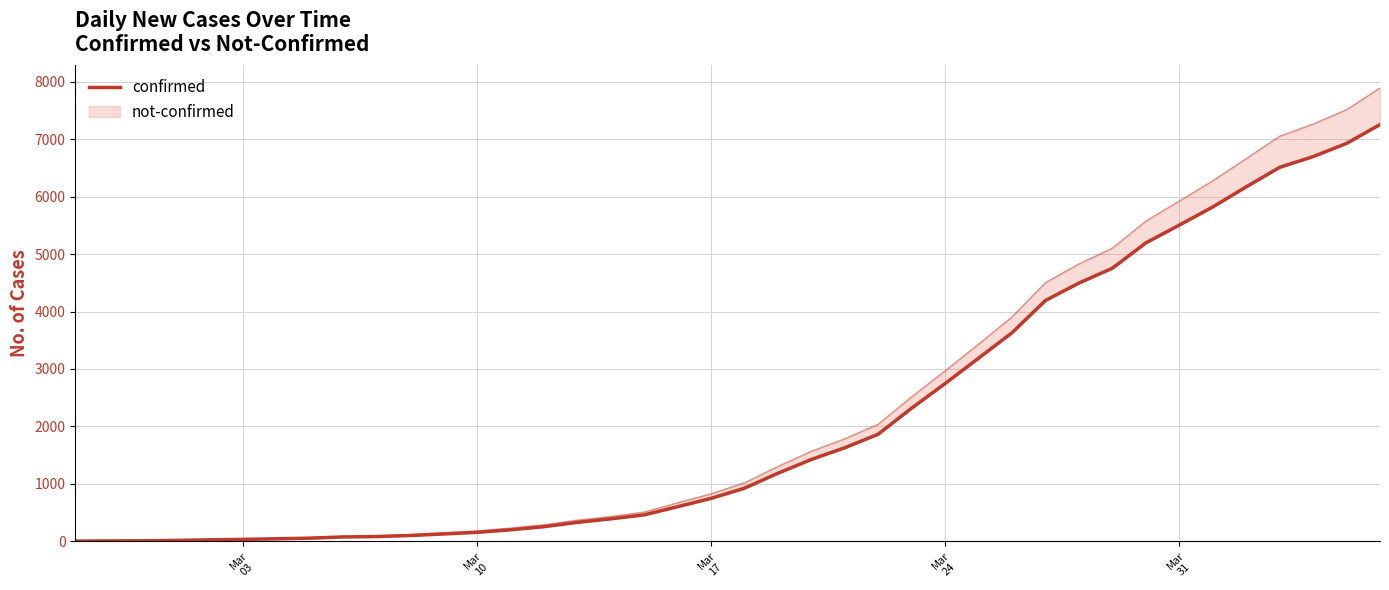

Count the number of values greater than 922.

19